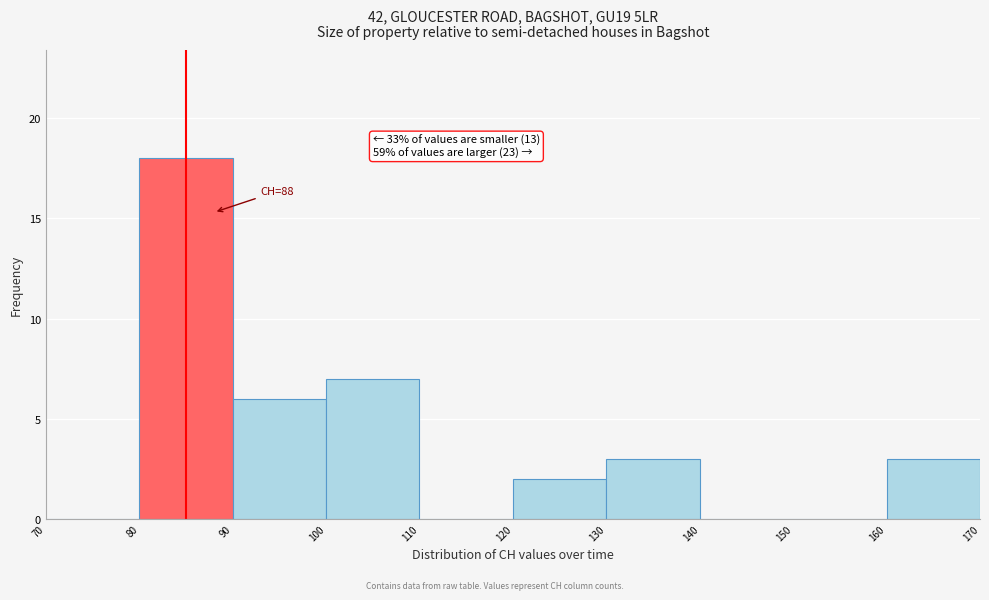

Which range on the x-axis has the tallest bar?

80 to 90